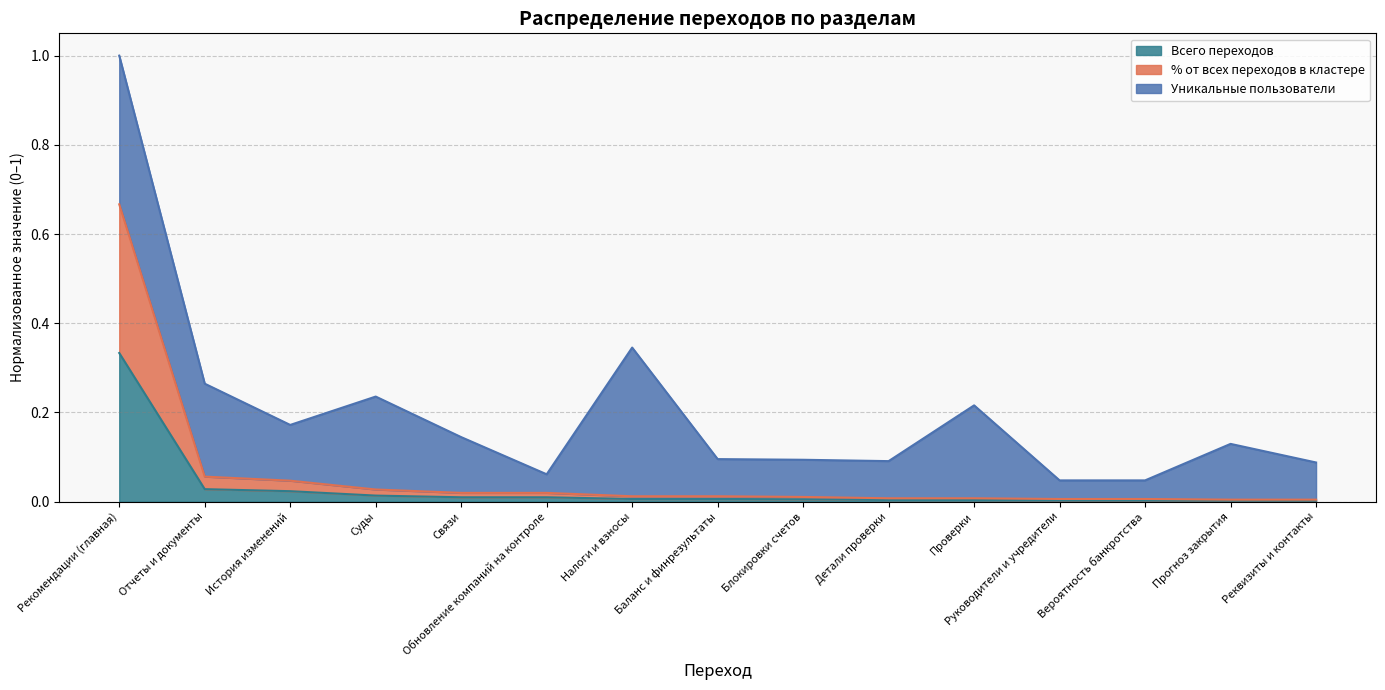

How many lines are shown in the chart?

3